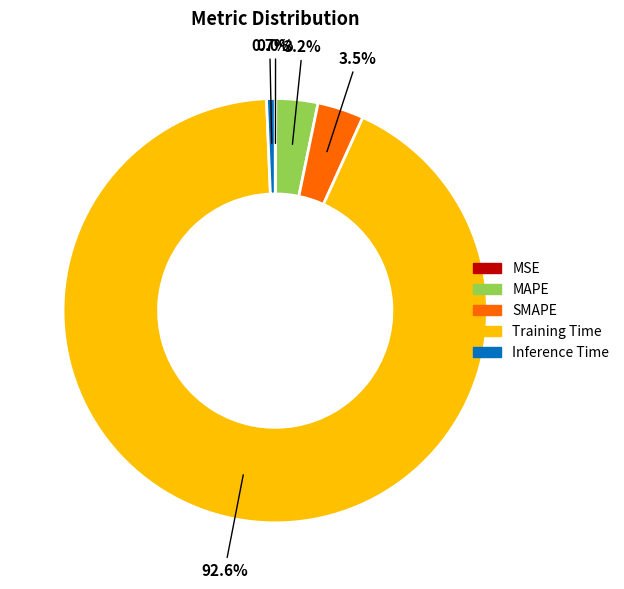

Is Inference Time the majority of the pie?

No